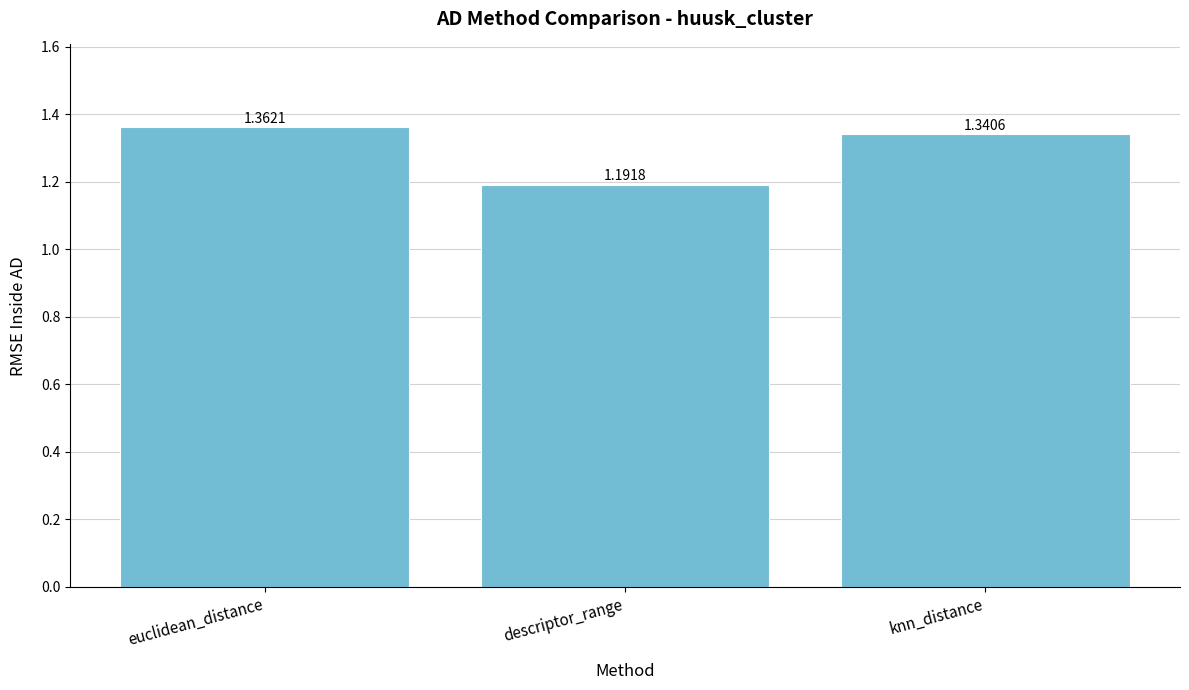

True or false: the data shows 2.0 at euclidean_distance.

False